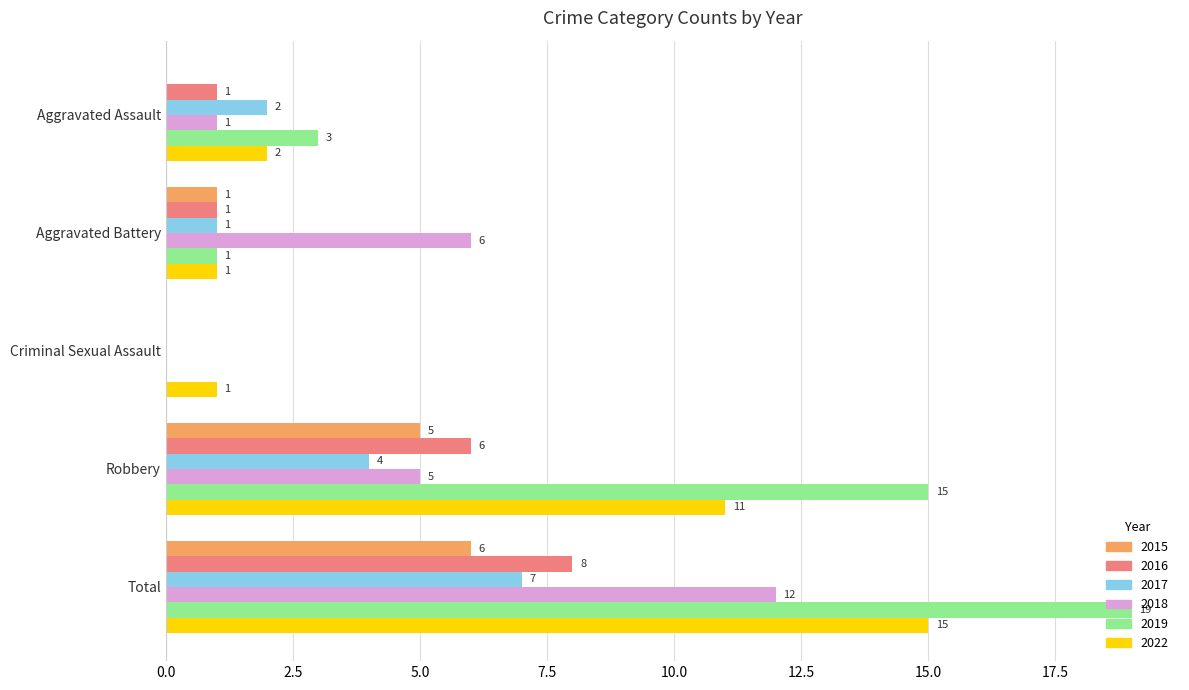

Which series changed the most between Robbery and Total?

2018